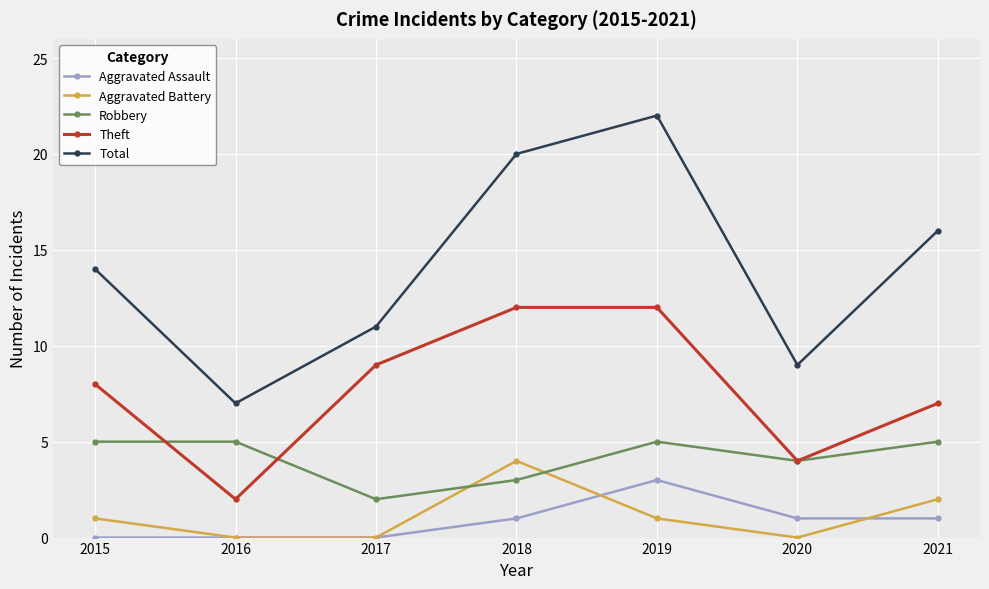

What is the average value of the Robbery series?

4